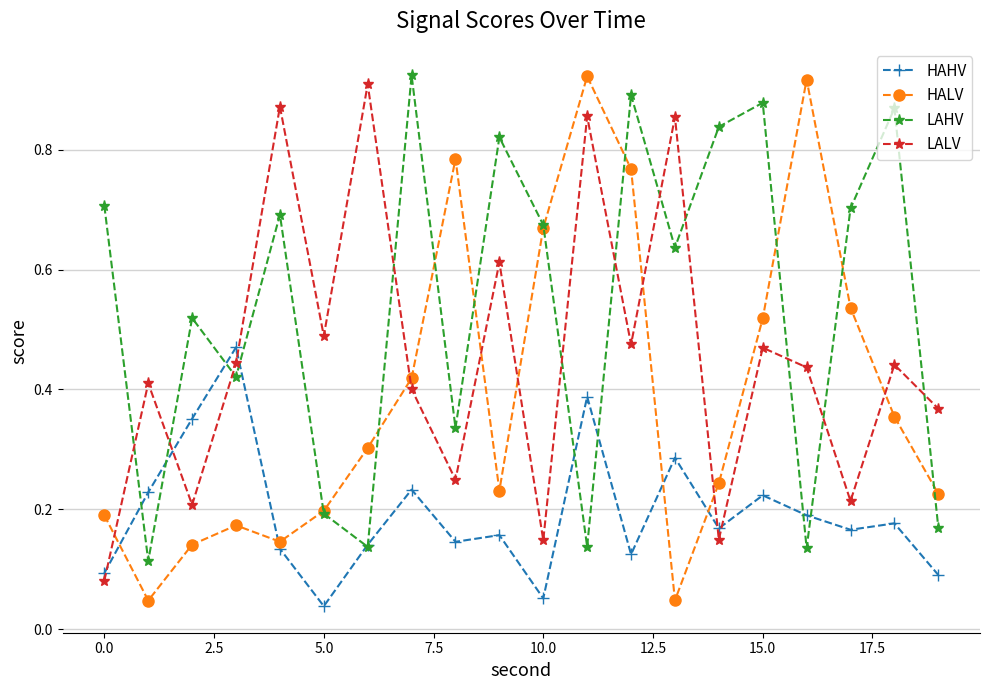

At how many categories does at least one series exceed 0?

20